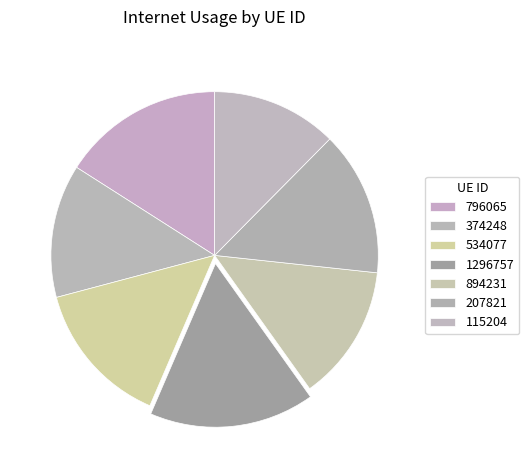

Do 374248 and 115204 together represent more than half of the pie?

No